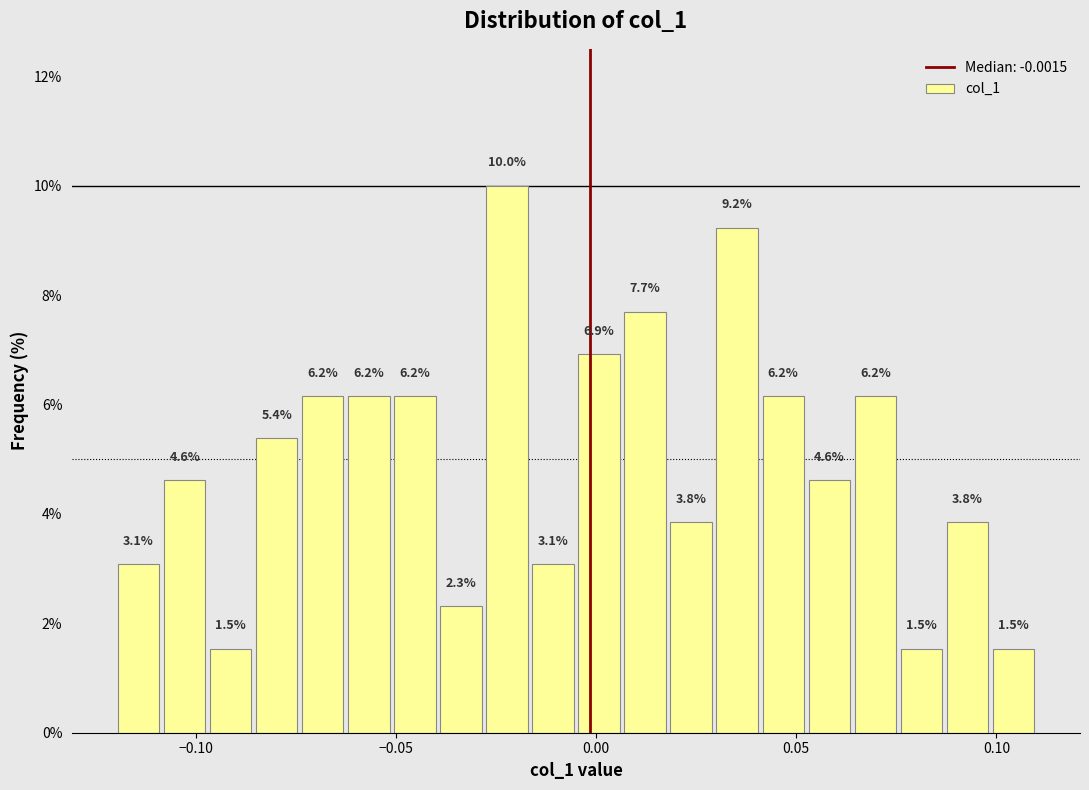

Read against the x-axis, roughly where is the centre of the tallest bar?

-0.020